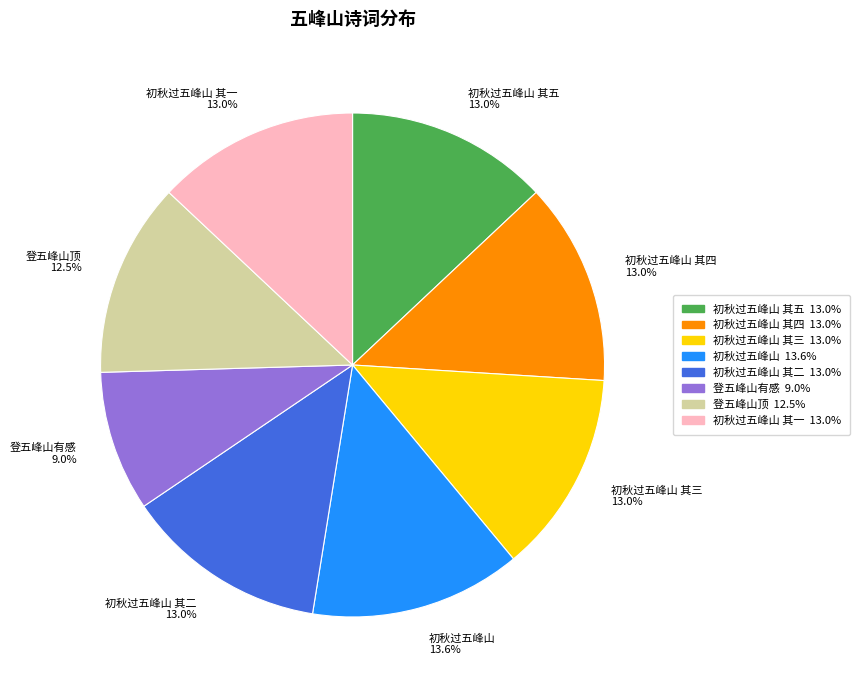

What is the ratio of the value at 初秋过五峰山 其二 to the value at 初秋过五峰山 其一?

1.0